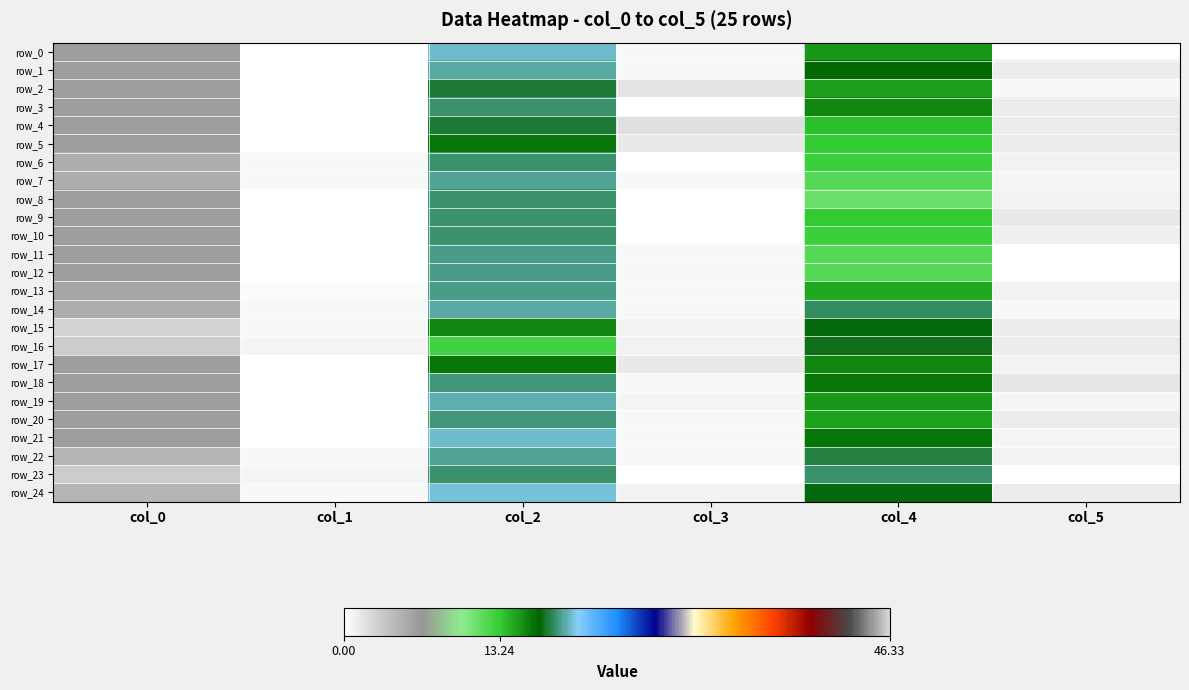

Is the value of row_0 at col_1 greater than the value of row_13 at col_2?

No